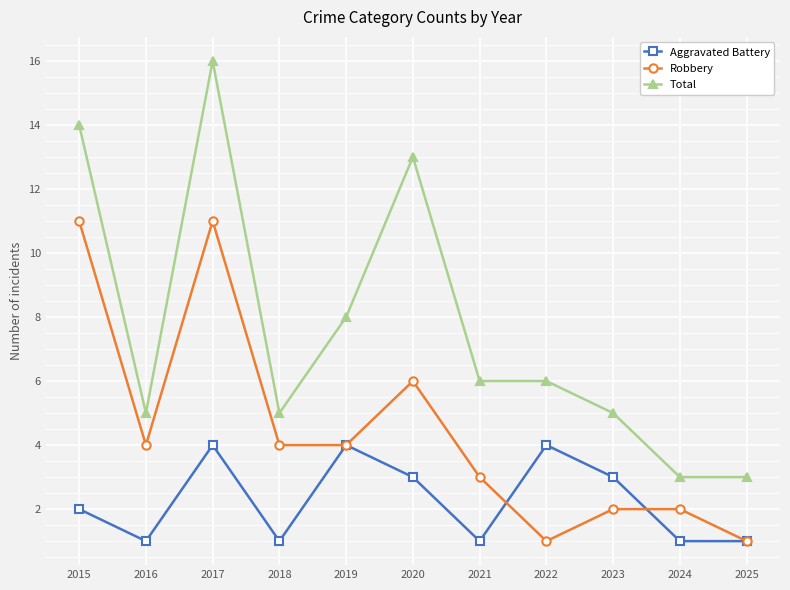

True or false: Total has more than 0 interior local peaks.

True